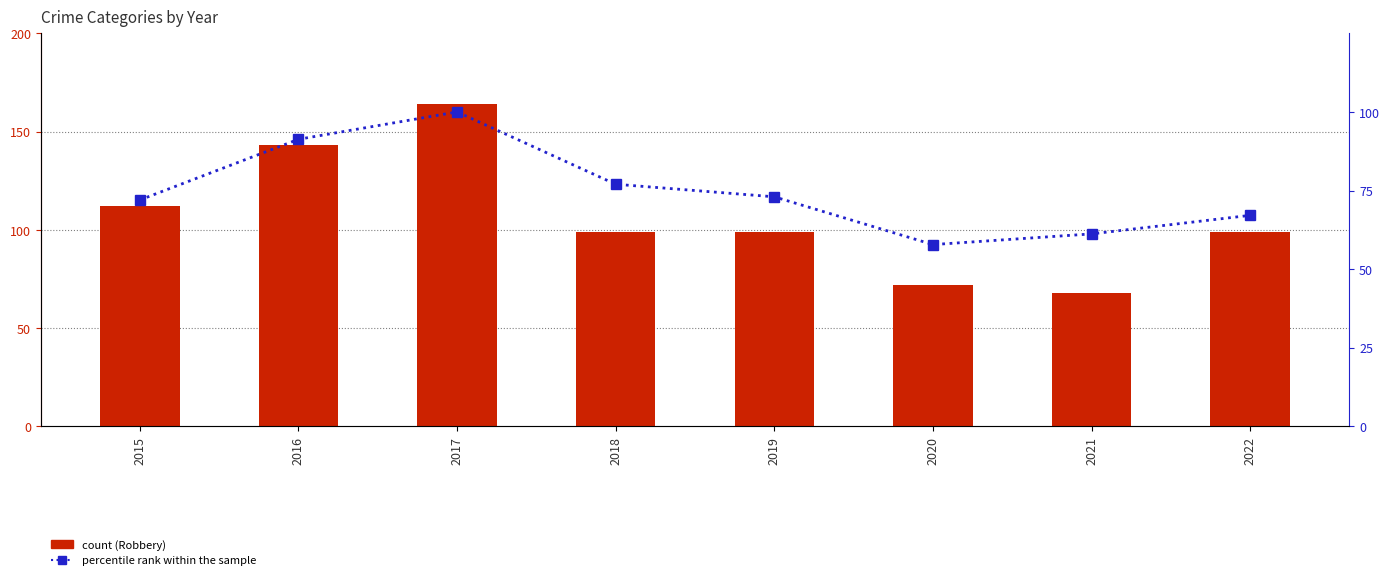

Reading right to left, what are all the values shown in this chart?

Robbery (count): 2022=99.0	2021=68.0	2020=72.0	2019=99.0	2018=99.0	2017=164.0	2016=143.0	2015=112.0
percentile rank within the sample: 2022=67.1	2021=61.2	2020=57.8	2019=73.0	2018=77.0	2017=100.0	2016=91.3	2015=72.0